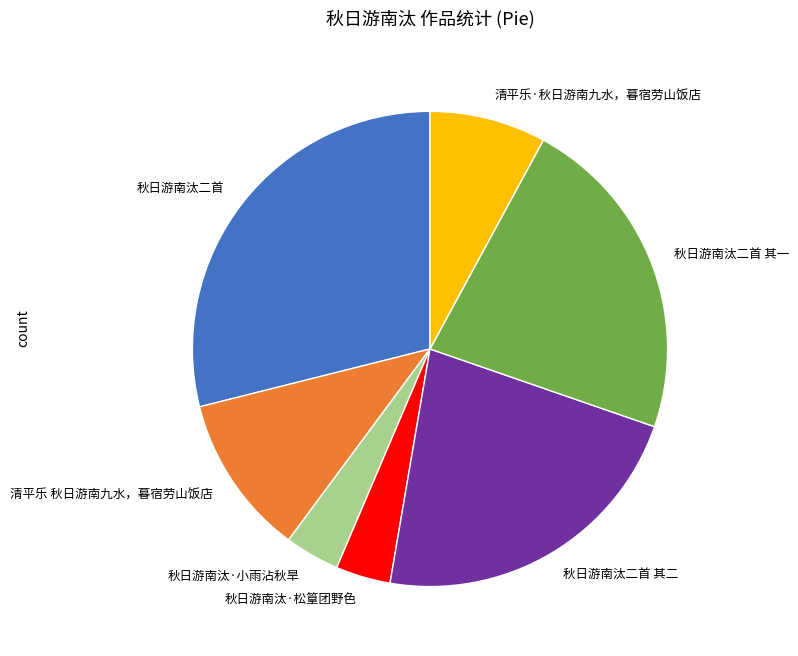

Between 秋日游南汰·松篁团野色 and 秋日游南汰二首 其一, which is larger?

秋日游南汰二首 其一